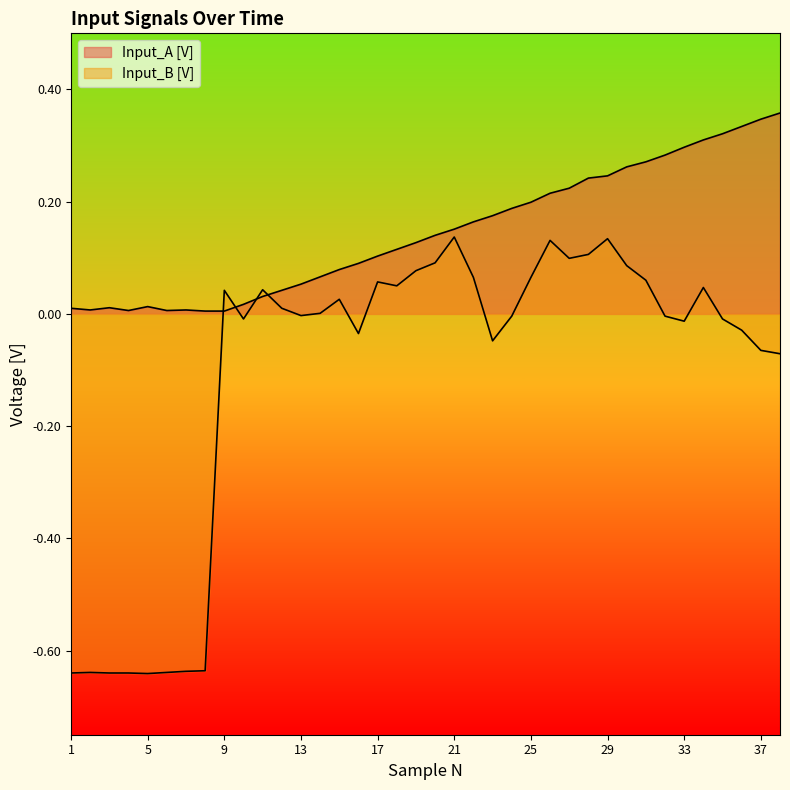

Rank the series at 13 from highest to lowest value.

Input_A [V], Input_B [V]